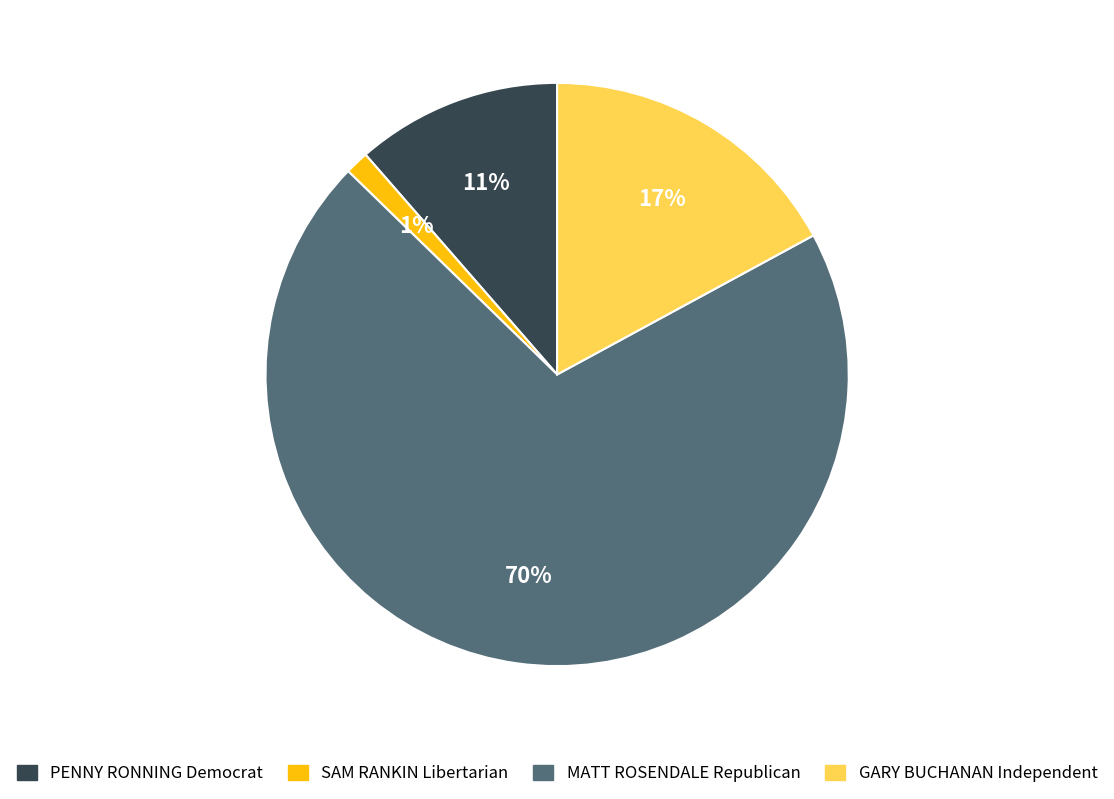

To the nearest percent, what percentage of the pie is PENNY RONNING Democrat?

11%